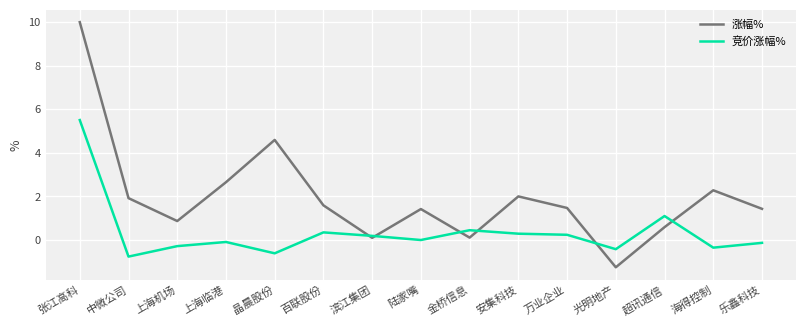

What are all the series names shown in the legend?

涨幅%, 竞价涨幅%